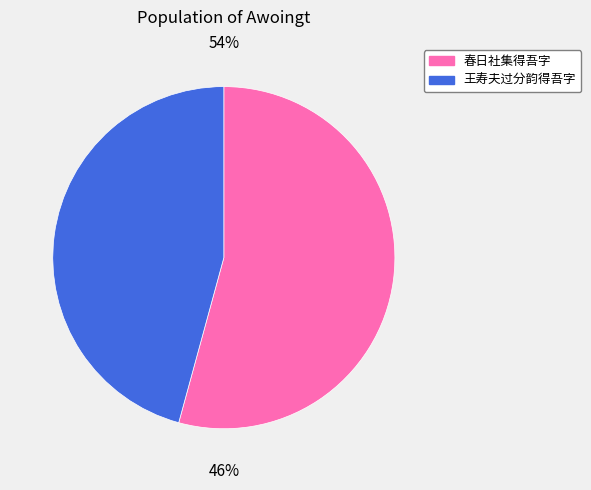

The 春日社集得吾字 slice represents 47% of the pie. True or false?

False